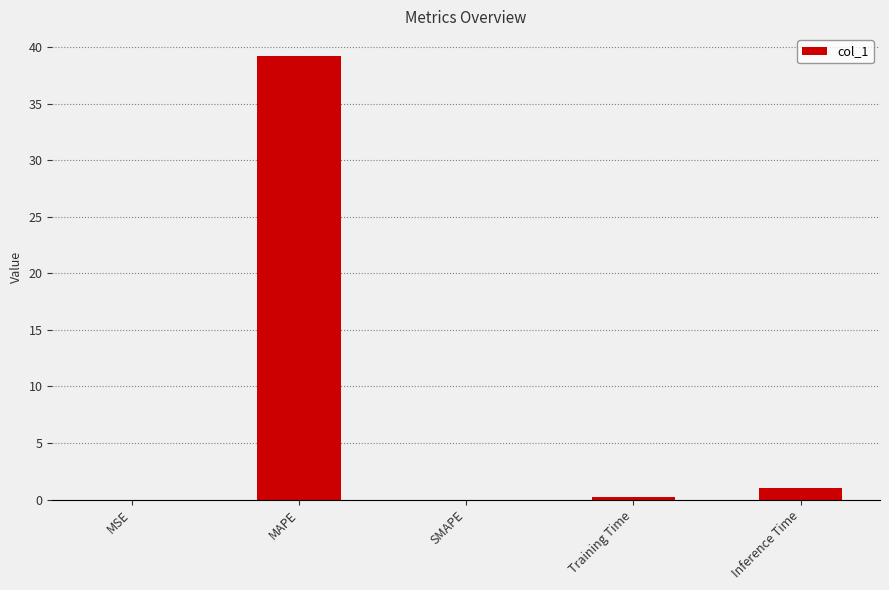

Which label corresponds to the largest value in the chart?

MAPE